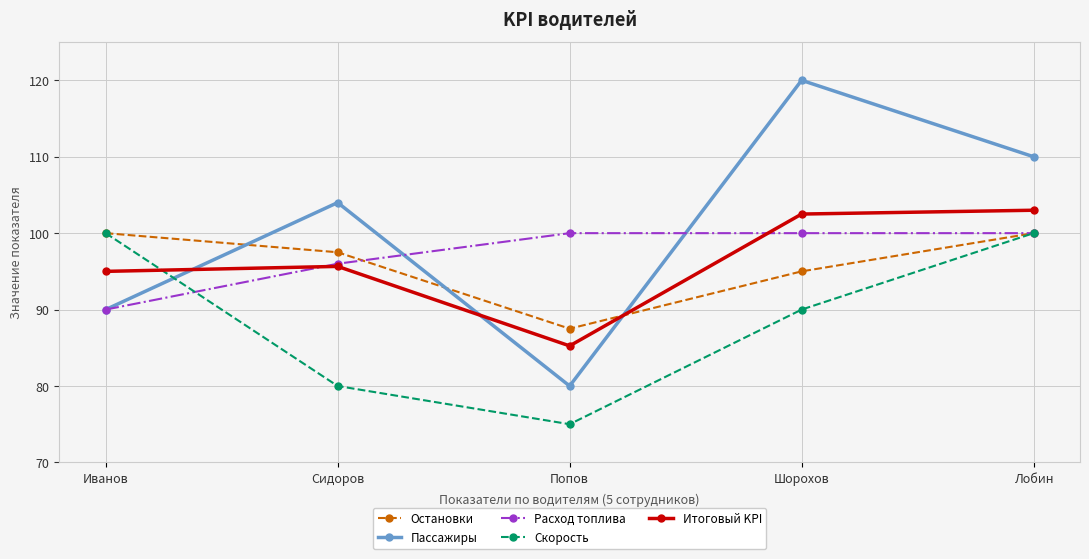

Which series changed the most between Попов and Шорохов?

Пассажиры